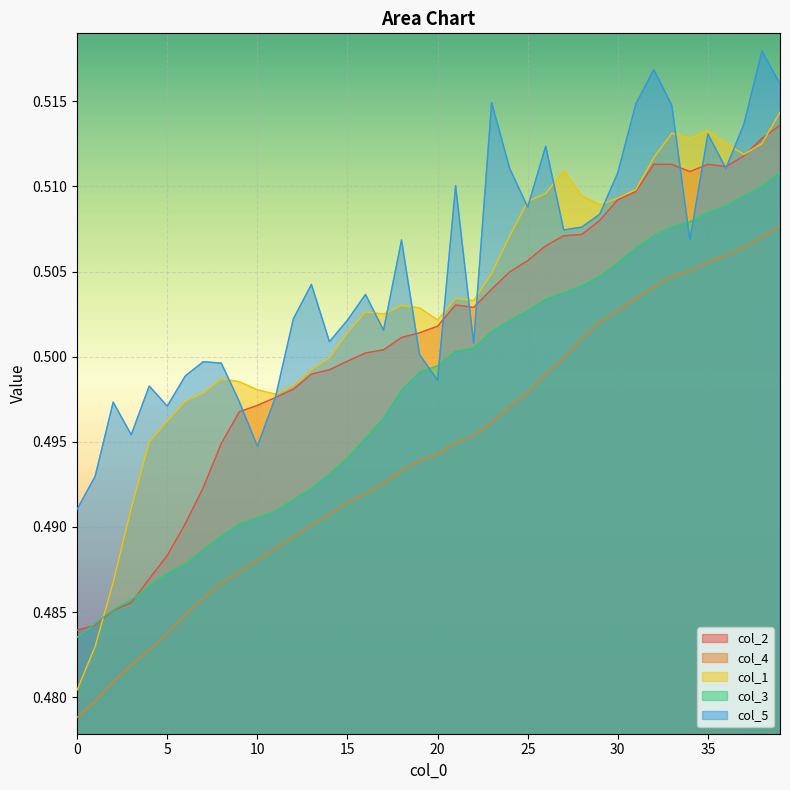

What is the sum of all col_3 values?

19.9